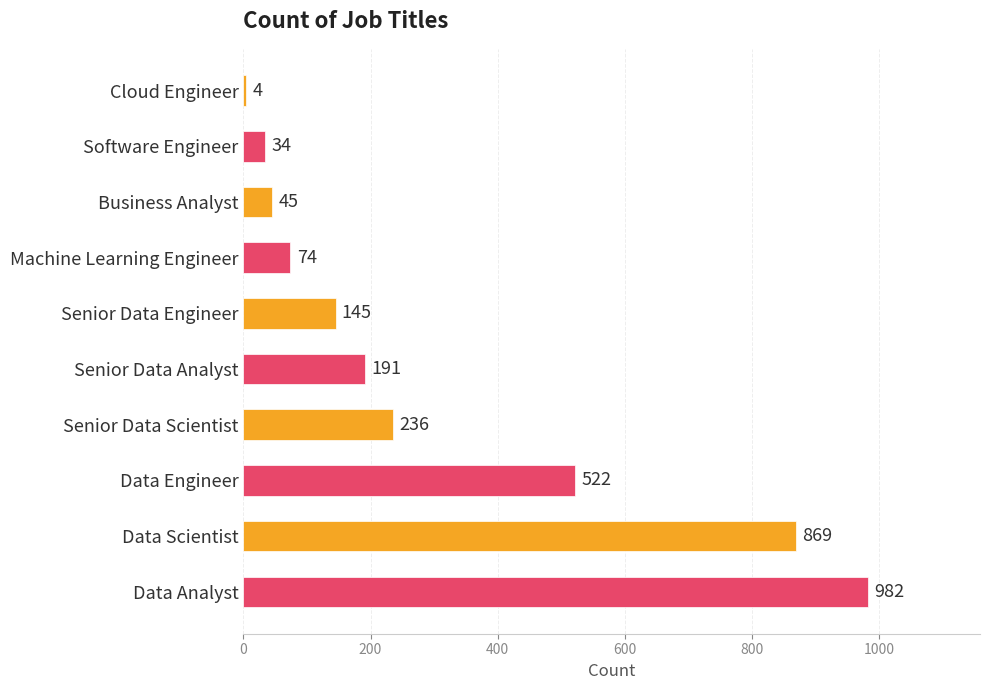

What position from the bottom is Senior Data Scientist?

4